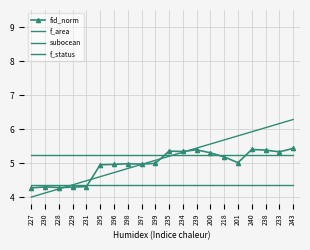

How many times do f_status and fid_norm cross each other?

5